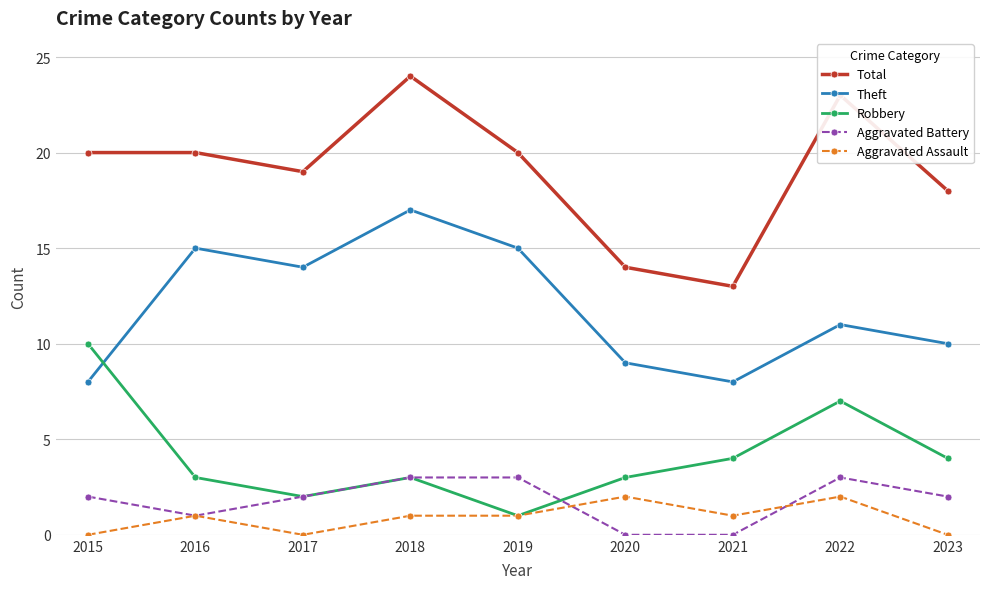

What is the value of the Aggravated Battery point at the 8th from the left?

3